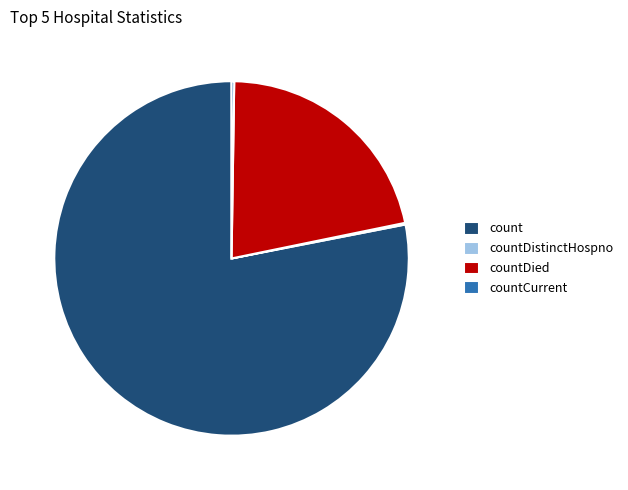

The countDied slice represents 22% of the pie. True or false?

True